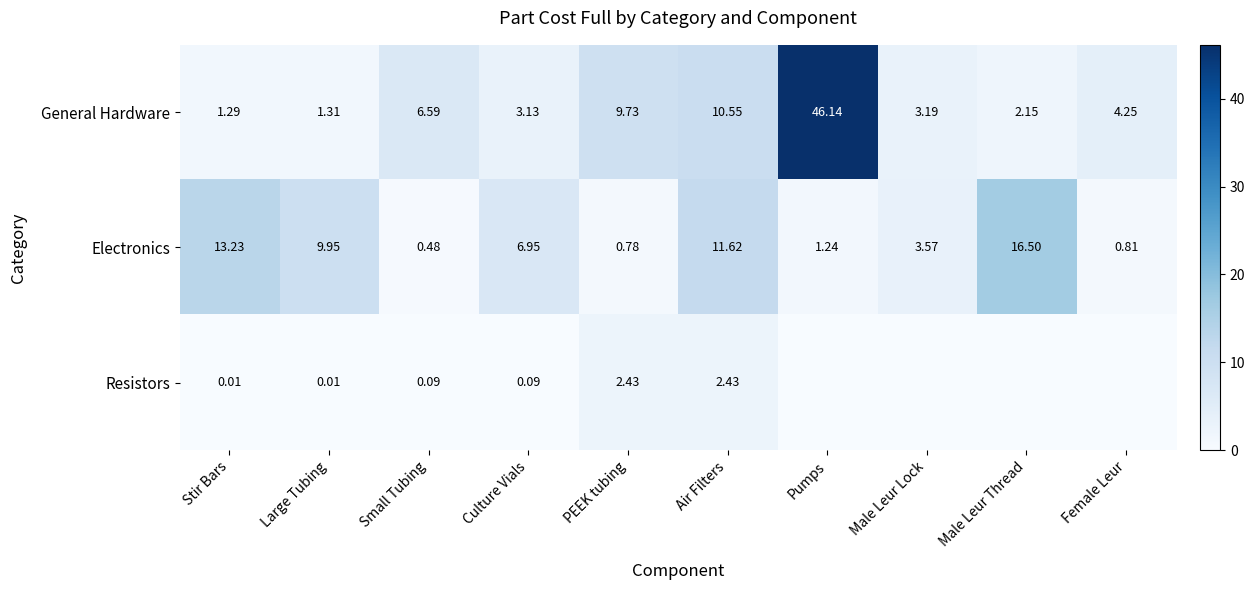

True or false: Electronics has a value of 2.9 at Culture Vials.

False